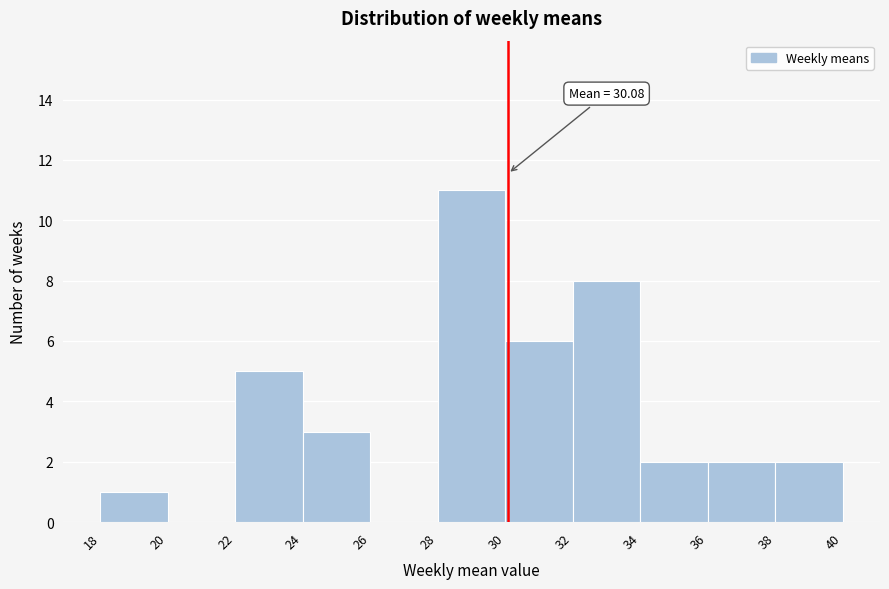

Which range on the x-axis has the tallest bar?

28 to 30